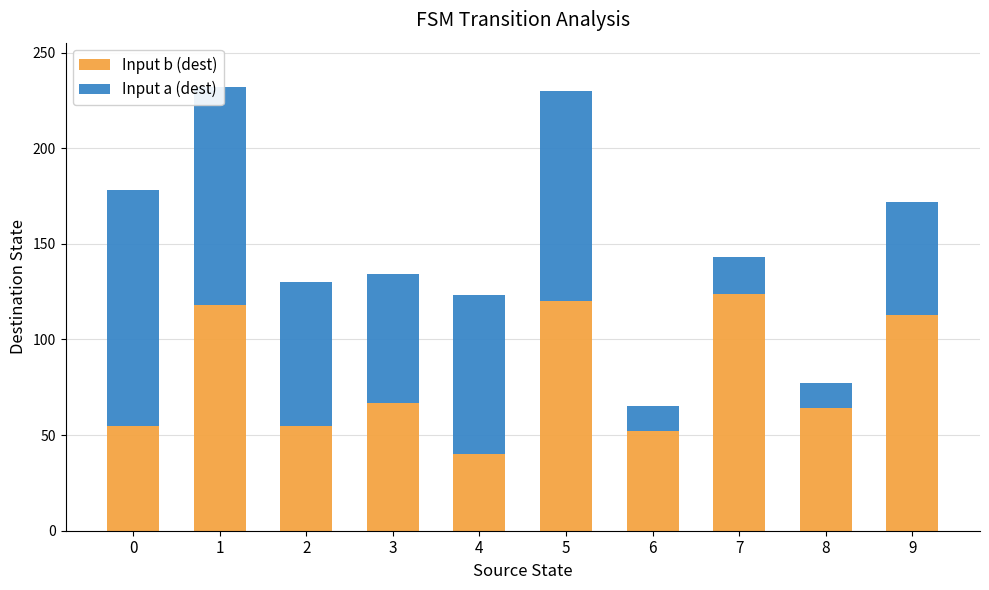

What is the minimum value for Input b (dest)?

40